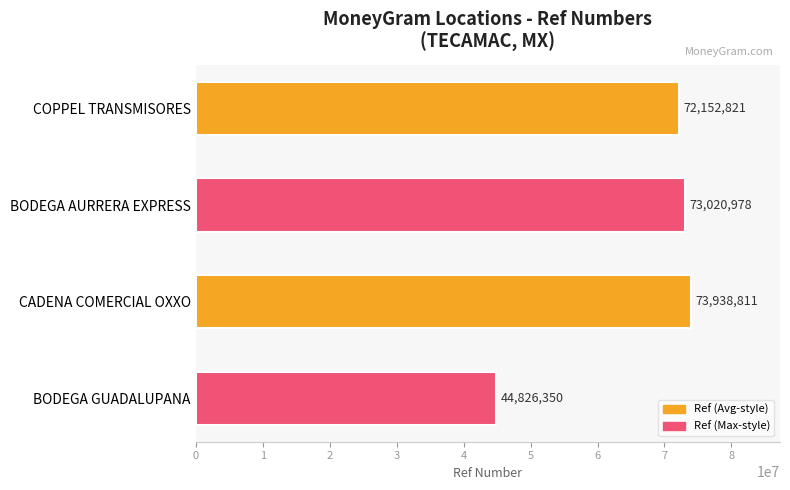

What is the maximum value shown in the chart?

73938811